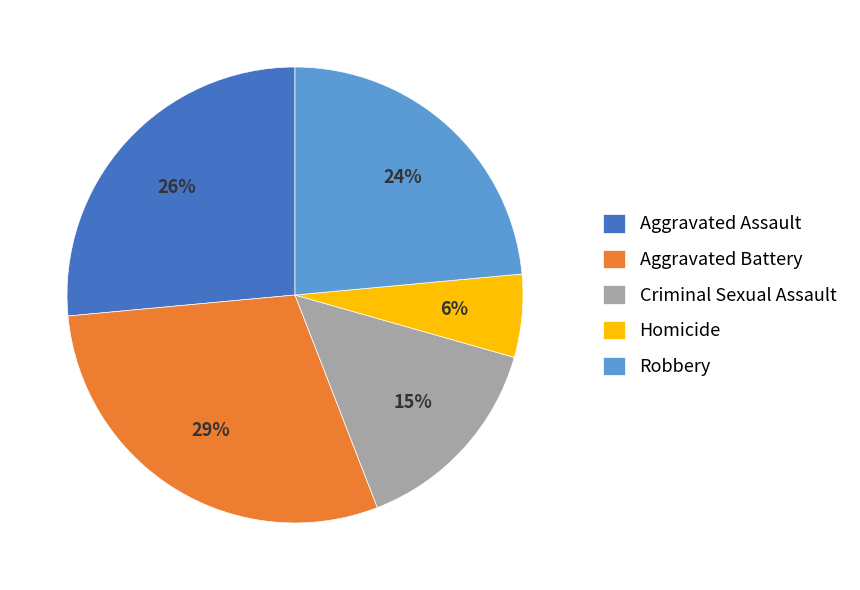

Rank the categories by value from highest to lowest.

Aggravated Battery, Aggravated Assault, Robbery, Criminal Sexual Assault, Homicide